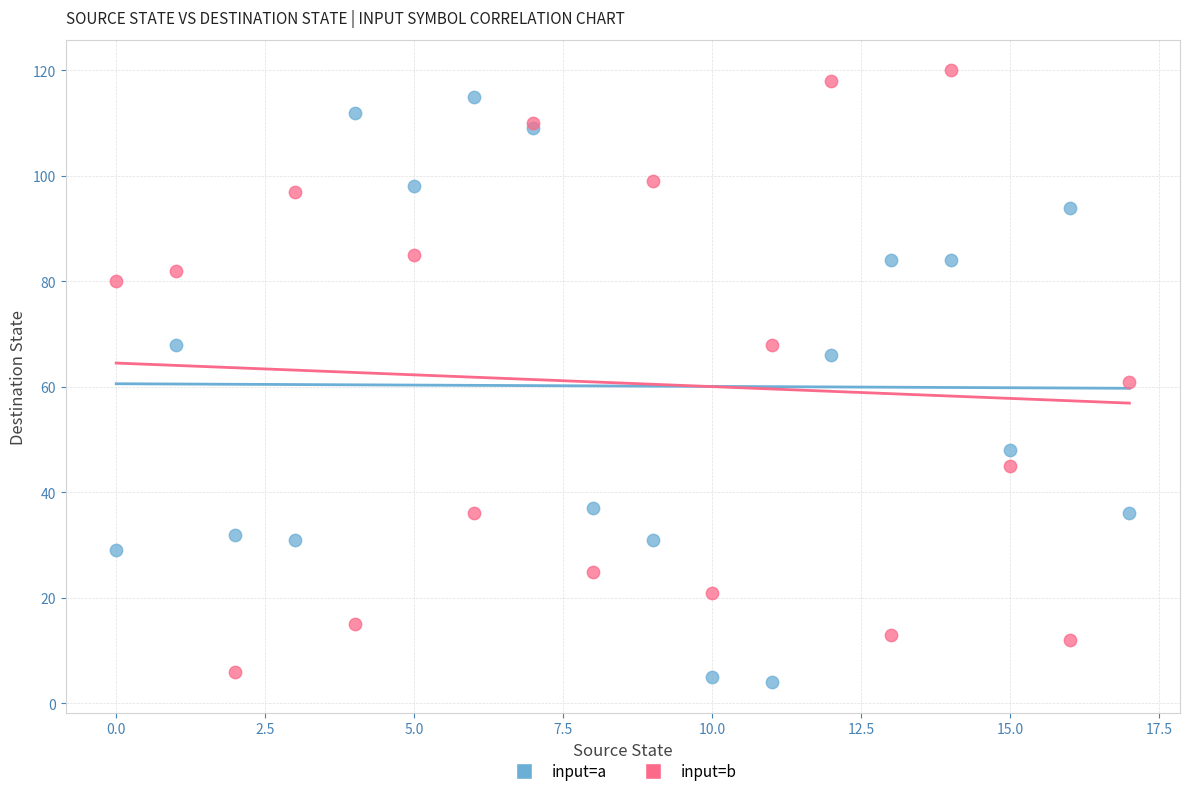

In the input=a series, what Y value is closest to 59?

66